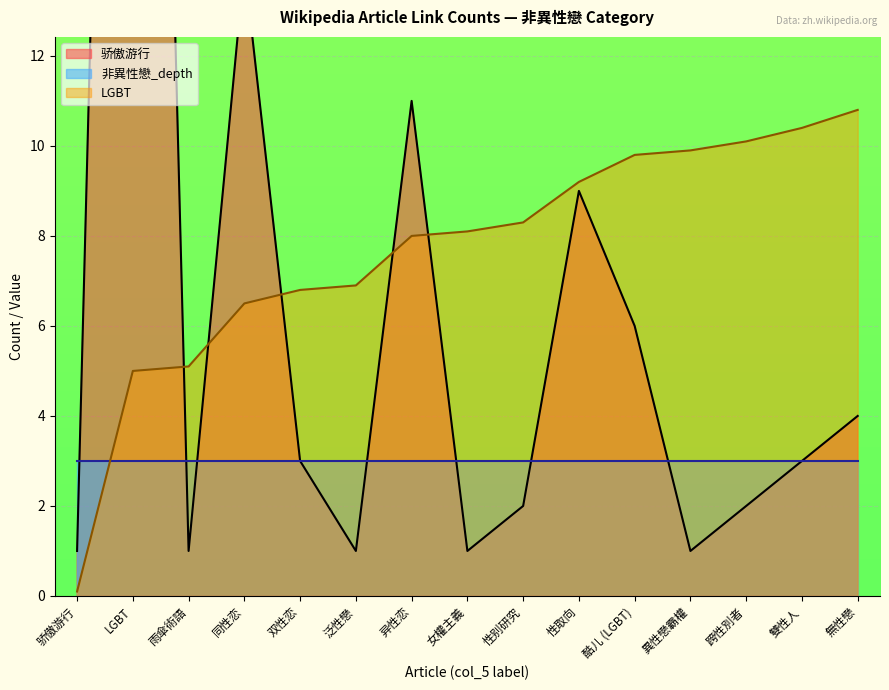

What is the average value of the 骄傲游行 series?

7